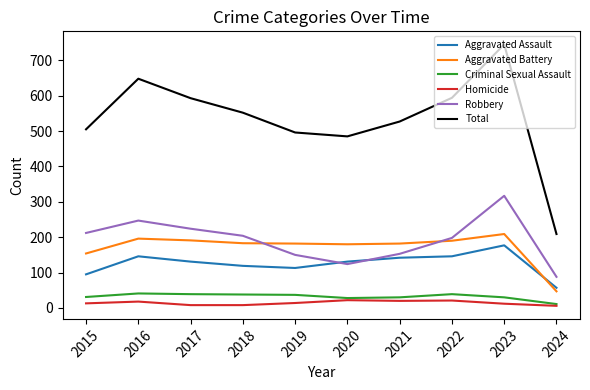

What is the spread (max minus min) of values at 2019?

482